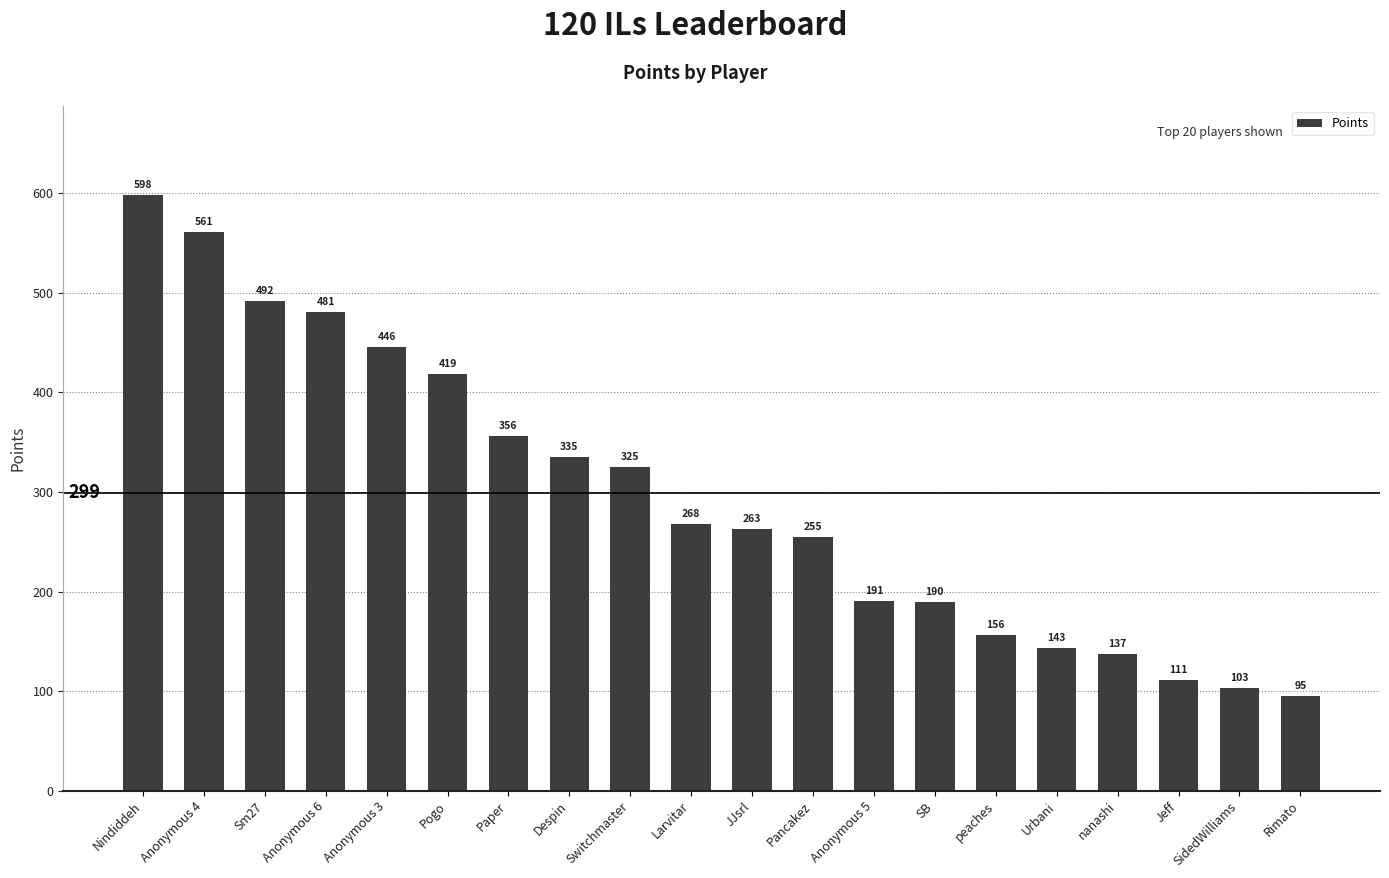

Between Anonymous 3 and JJsrl, which is larger?

Anonymous 3